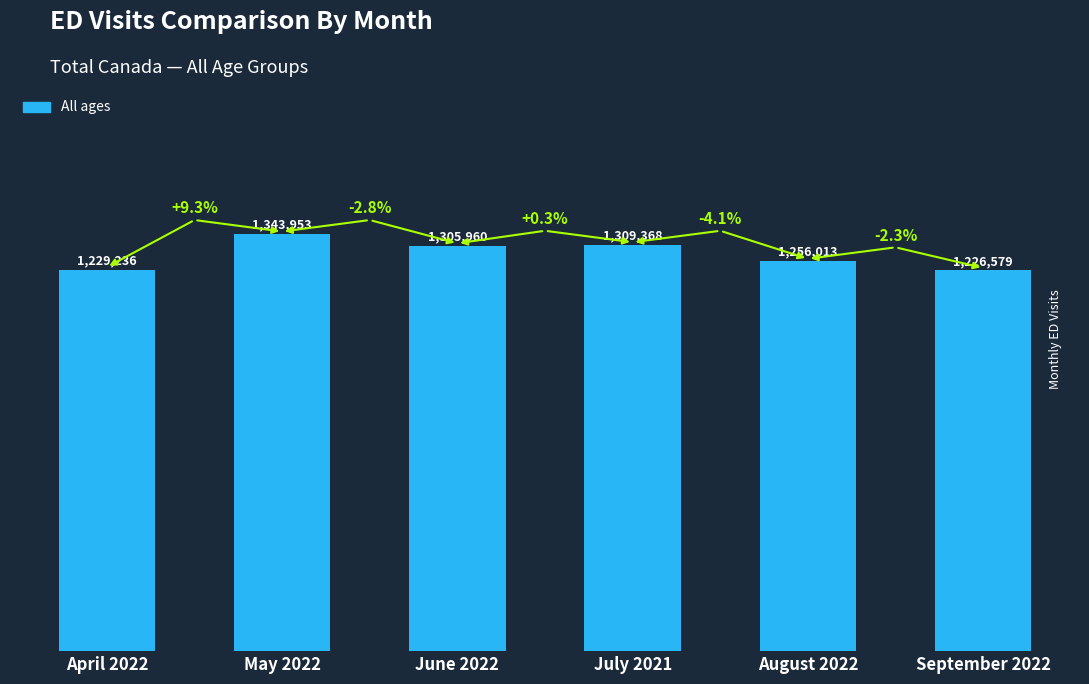

Rank the categories by value from lowest to highest.

September 2022, April 2022, August 2022, June 2022, July 2021, May 2022